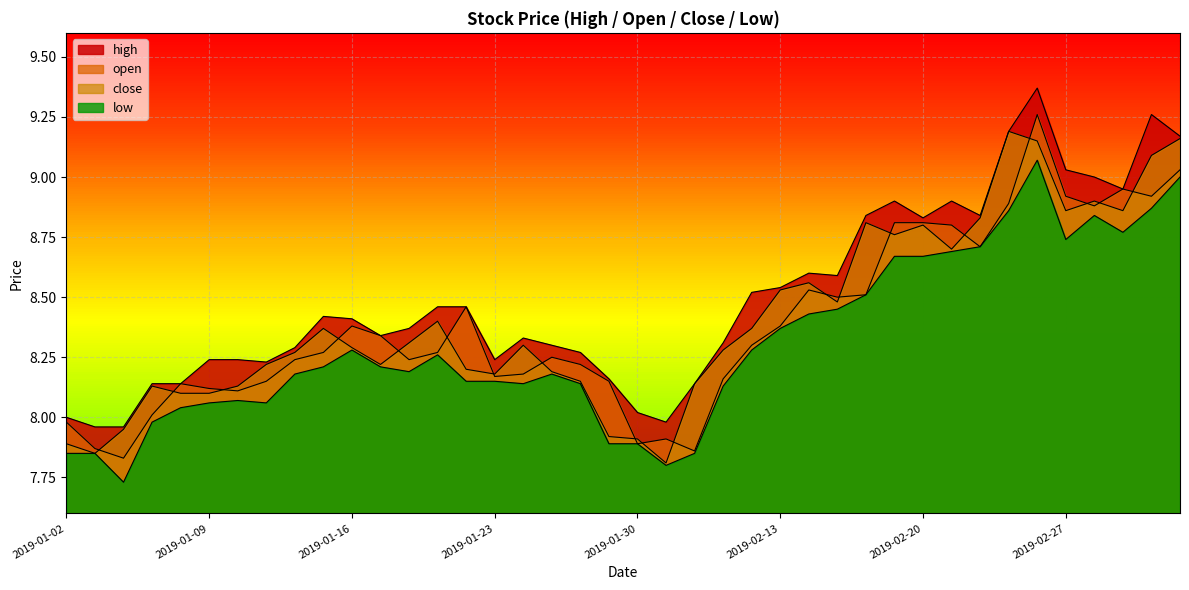

Rank the categories by open value from lowest to highest.

2019-01-04, 2019-02-01, 2019-01-03, 2019-01-30, 2019-01-31, 2019-01-02, 2019-01-07, 2019-01-10, 2019-01-09, 2019-01-08, 2019-01-11, 2019-01-29, 2019-02-11, 2019-01-23, 2019-01-24, 2019-01-28, 2019-01-14, 2019-01-18, 2019-01-25, 2019-01-15, 2019-01-21, 2019-02-12, 2019-01-17, 2019-01-16, 2019-02-13, 2019-01-22, 2019-02-15, 2019-02-18, 2019-02-14, 2019-02-22, 2019-02-21, 2019-02-19, 2019-02-20, 2019-02-28, 2019-02-25, 2019-02-27, 2019-03-04, 2019-03-01, 2019-03-05, 2019-02-26